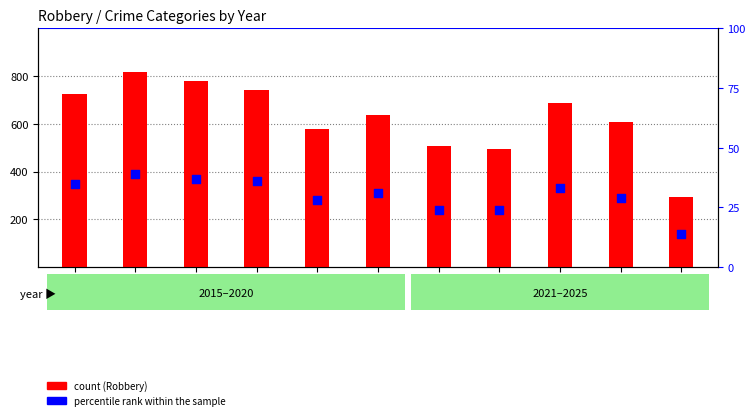

Which series has the widest spread of Y values?

count